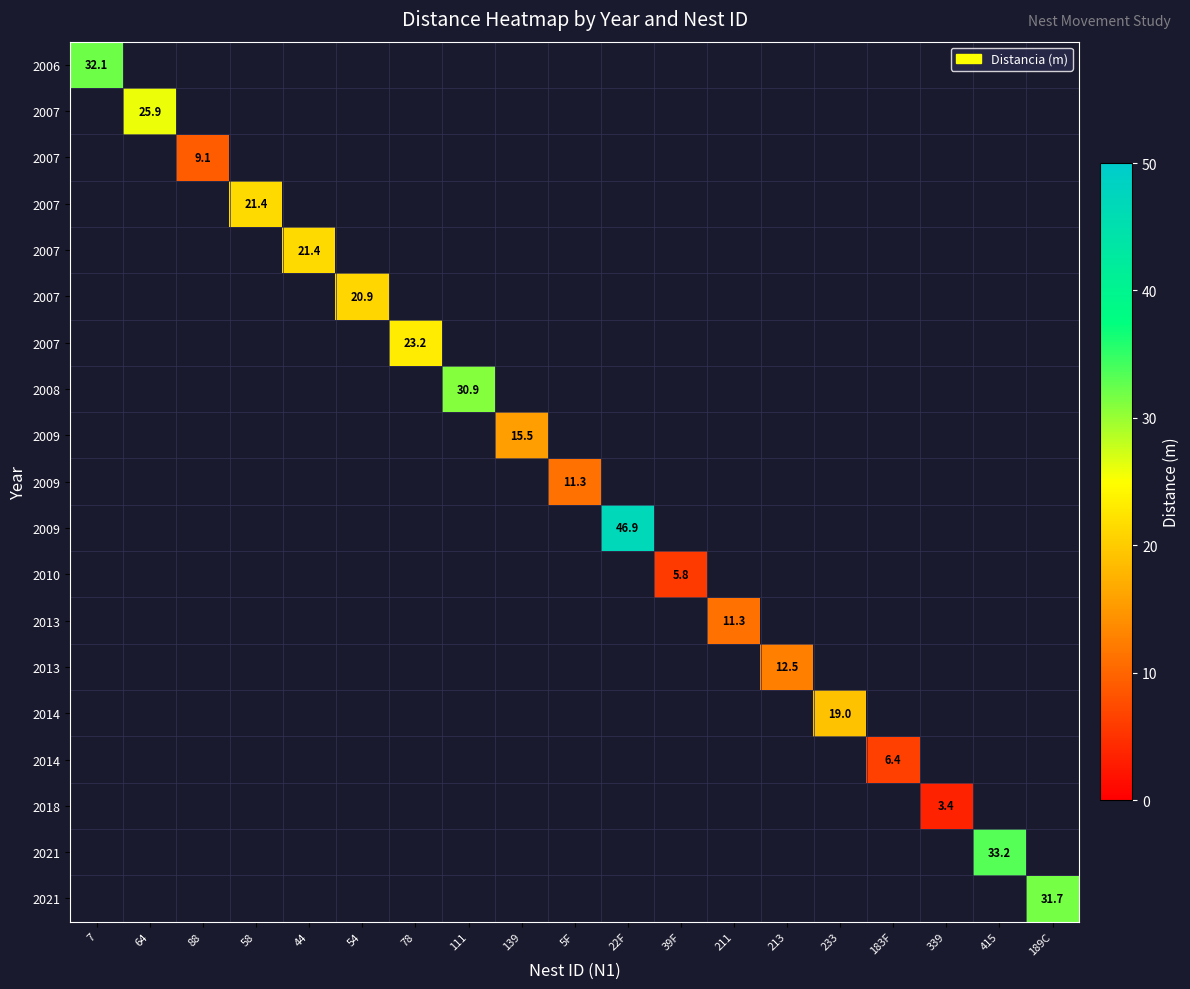

At which category does the chart reach its peak across all series?

22F